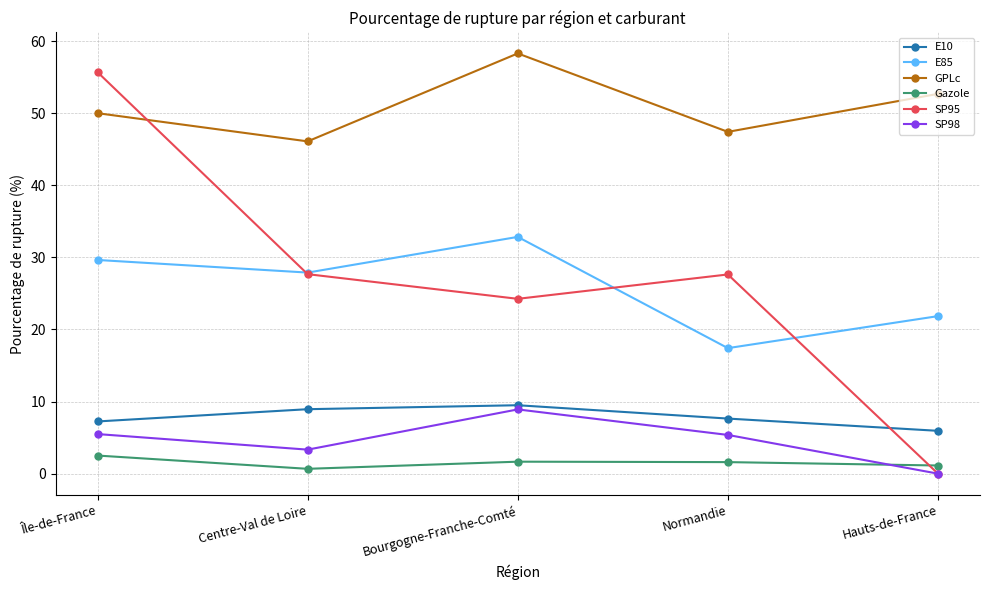

Which series has the widest spread of values?

SP95